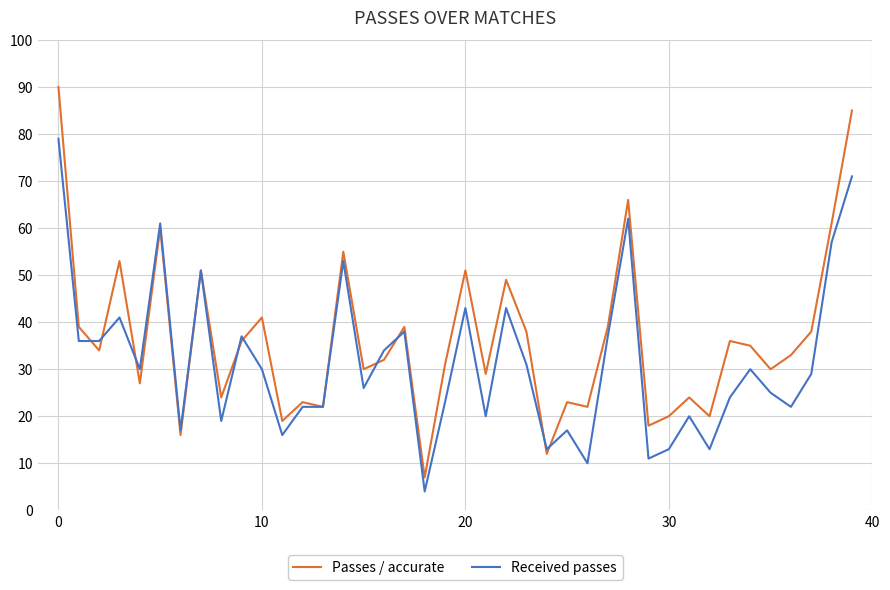

True or false: Received passes and Passes / accurate intersect in this chart.

True